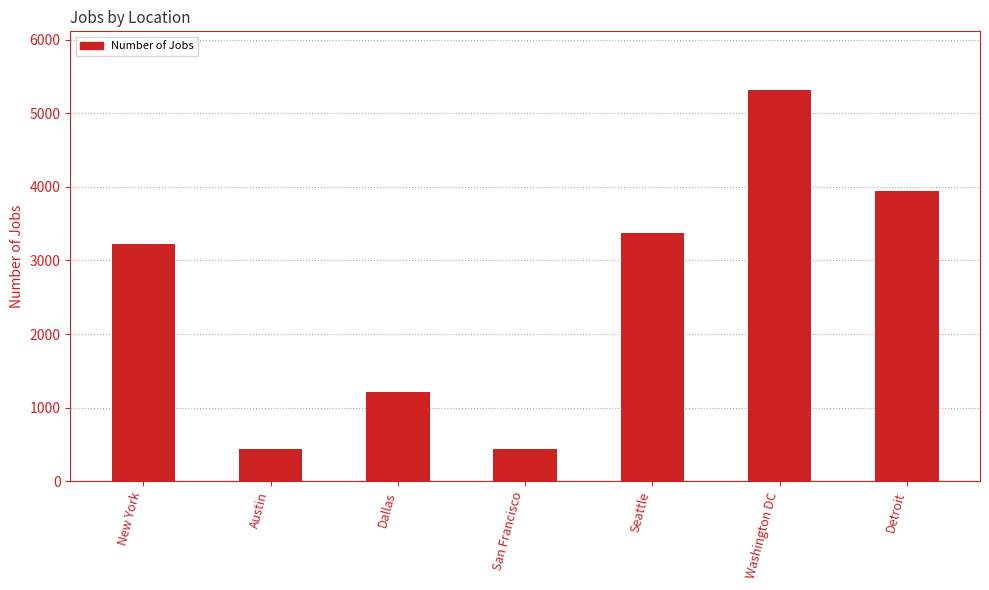

What is the difference between the values at Seattle and Washington DC?

1941